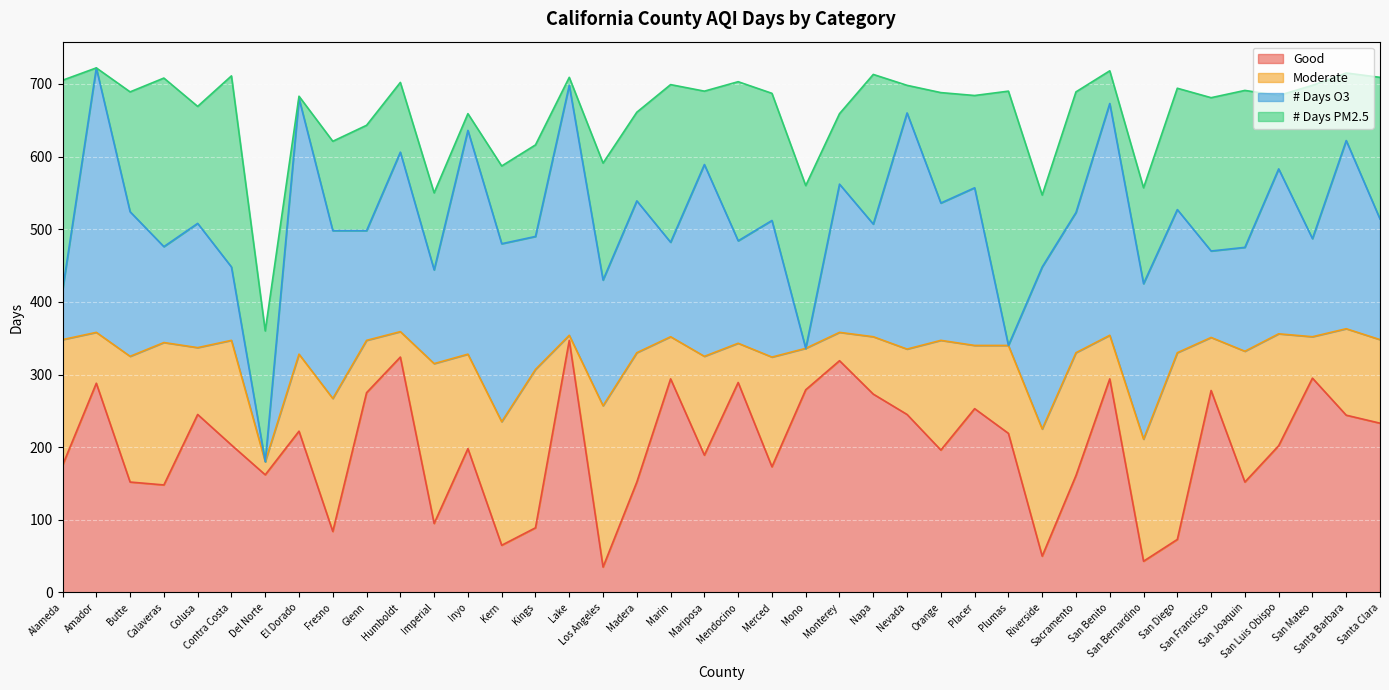

What is the value of the # Days O3 point at the 4th from the left?

132